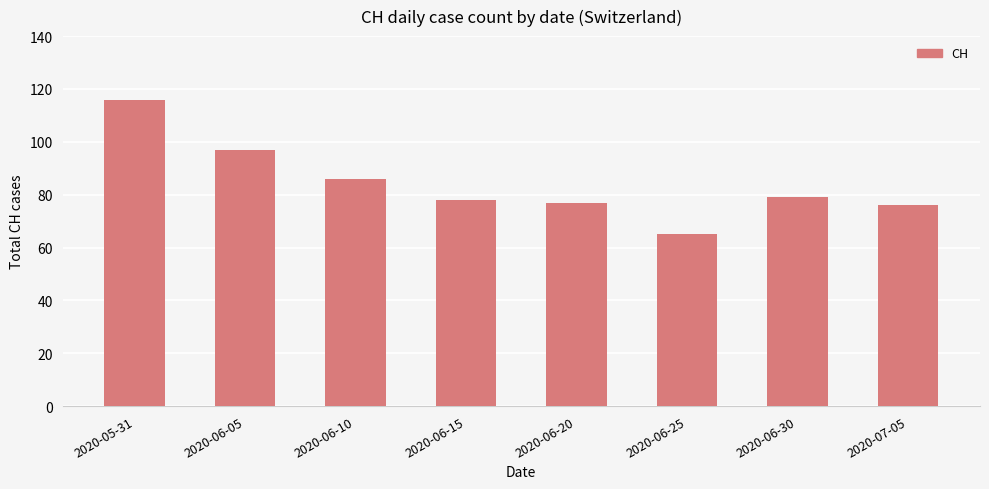

What is the approximate value at 2020-05-31?

116